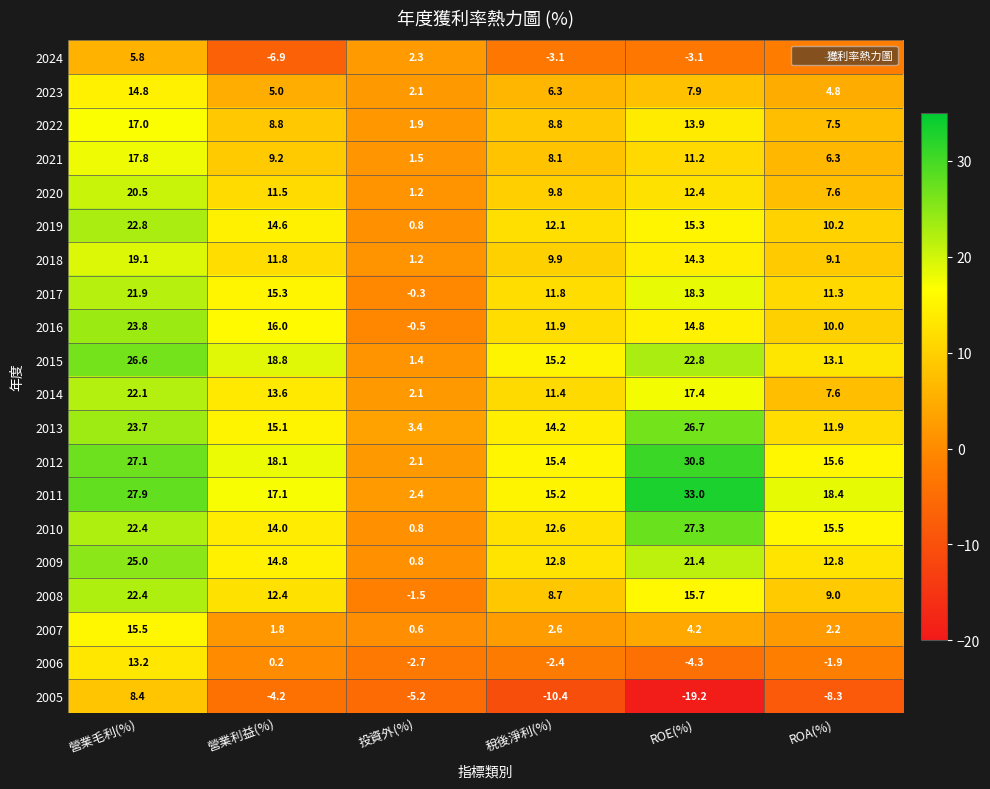

What is the average value of the 2022 series?

9.7